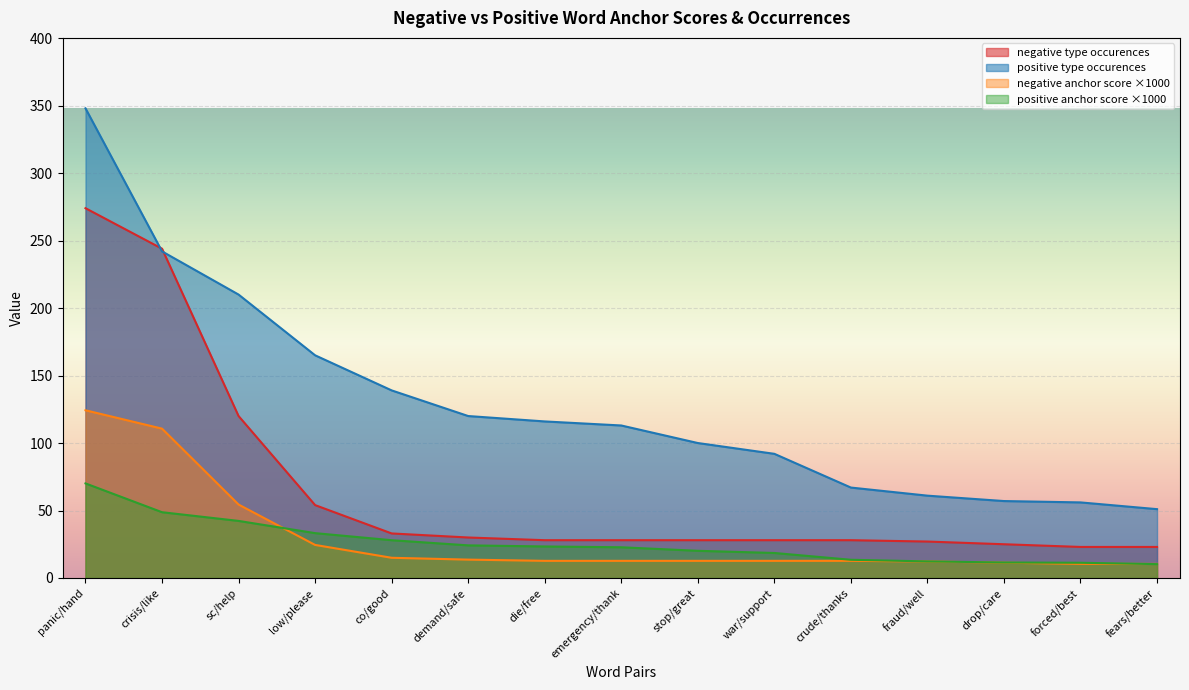

At which category is the sum across all series the highest?

panic/hand